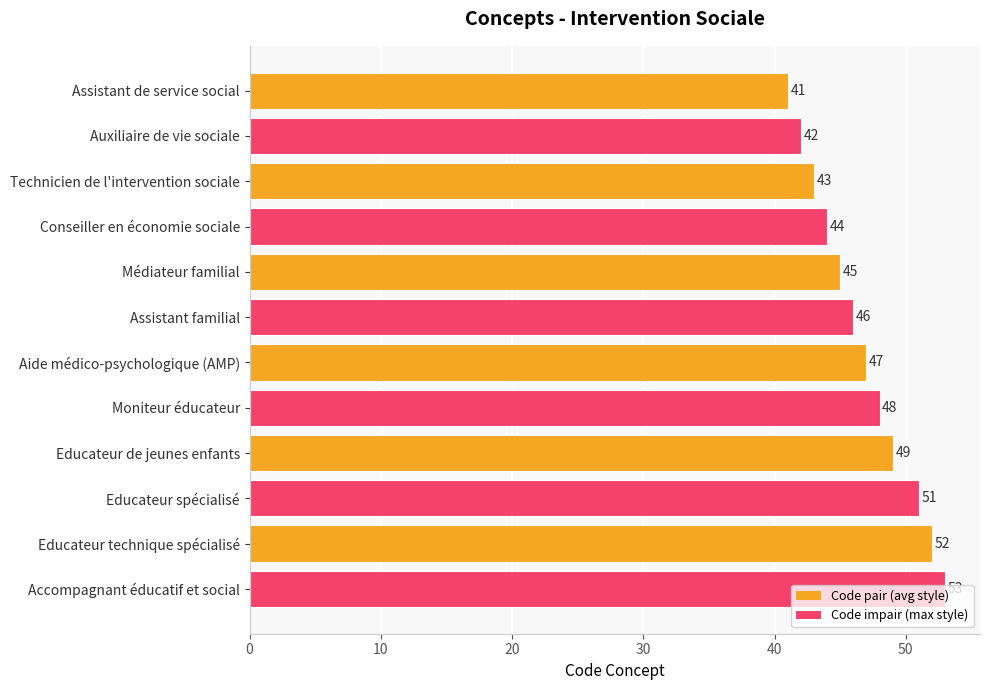

Are the bars horizontal?

Yes